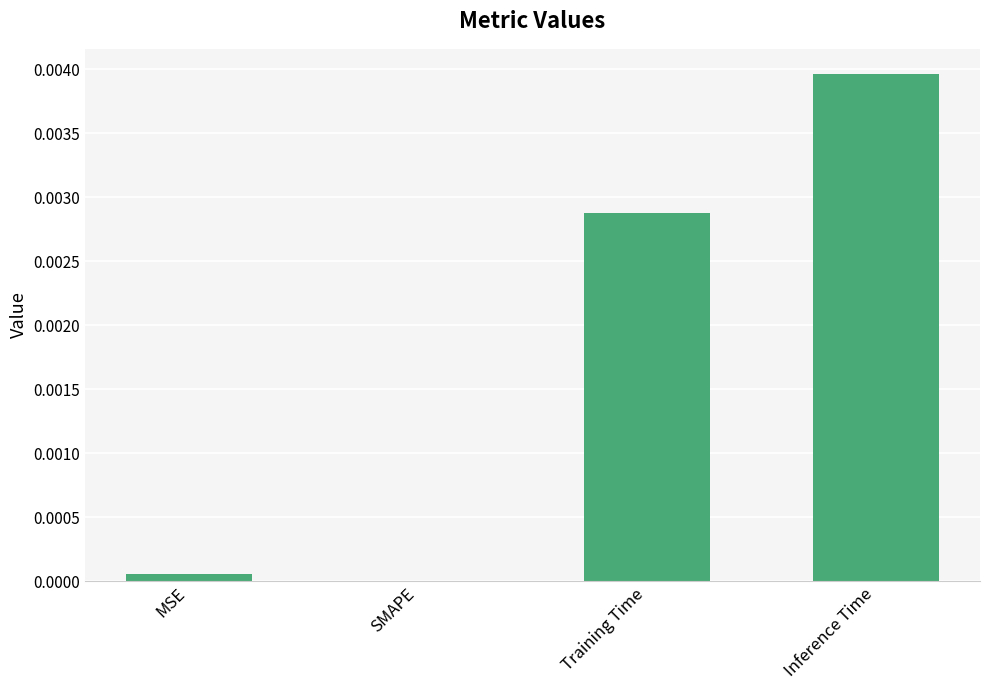

Which has a higher value, Inference Time or MSE?

Inference Time